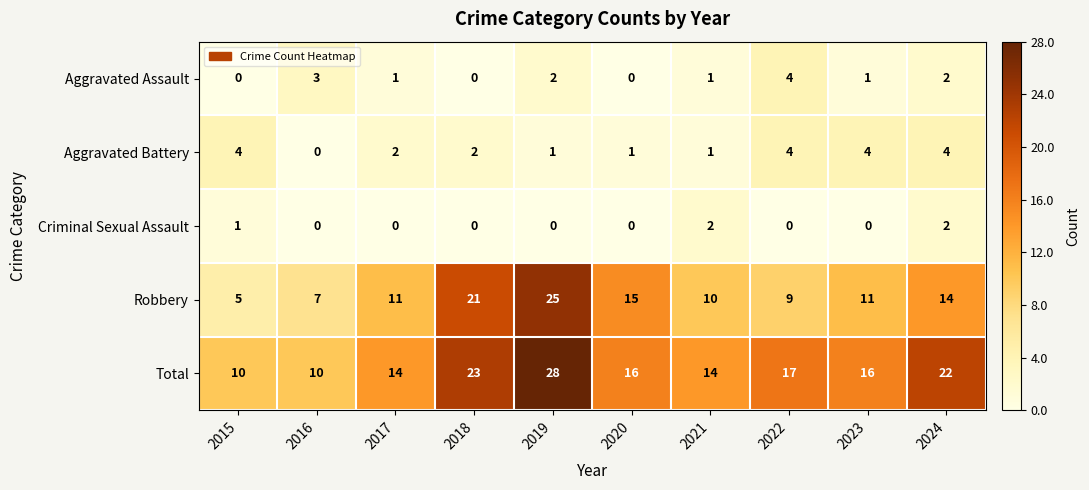

Which category has the highest value across all series?

2019